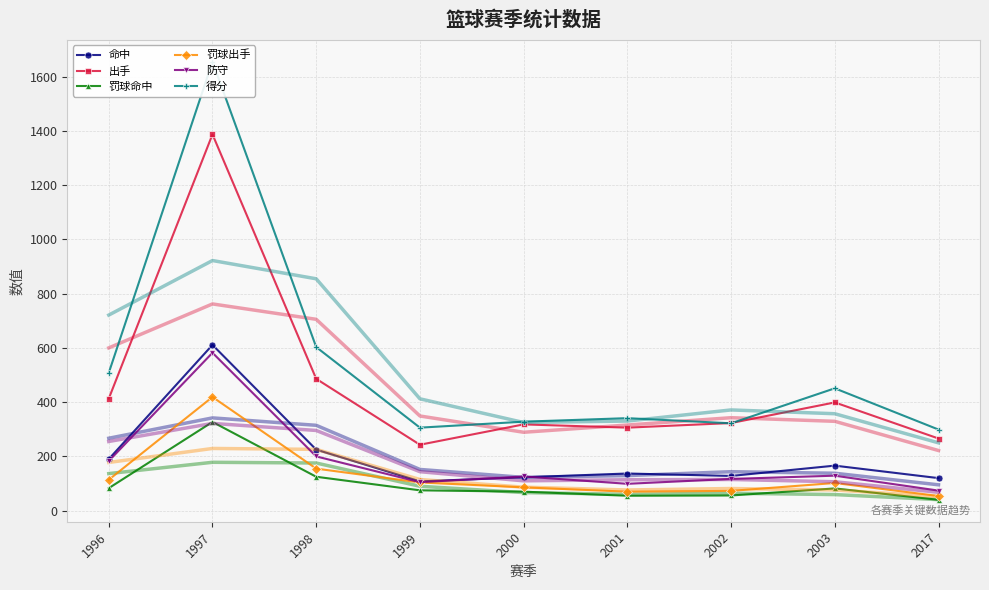

Between 1996 and 1998, which series saw the biggest shift?

得分